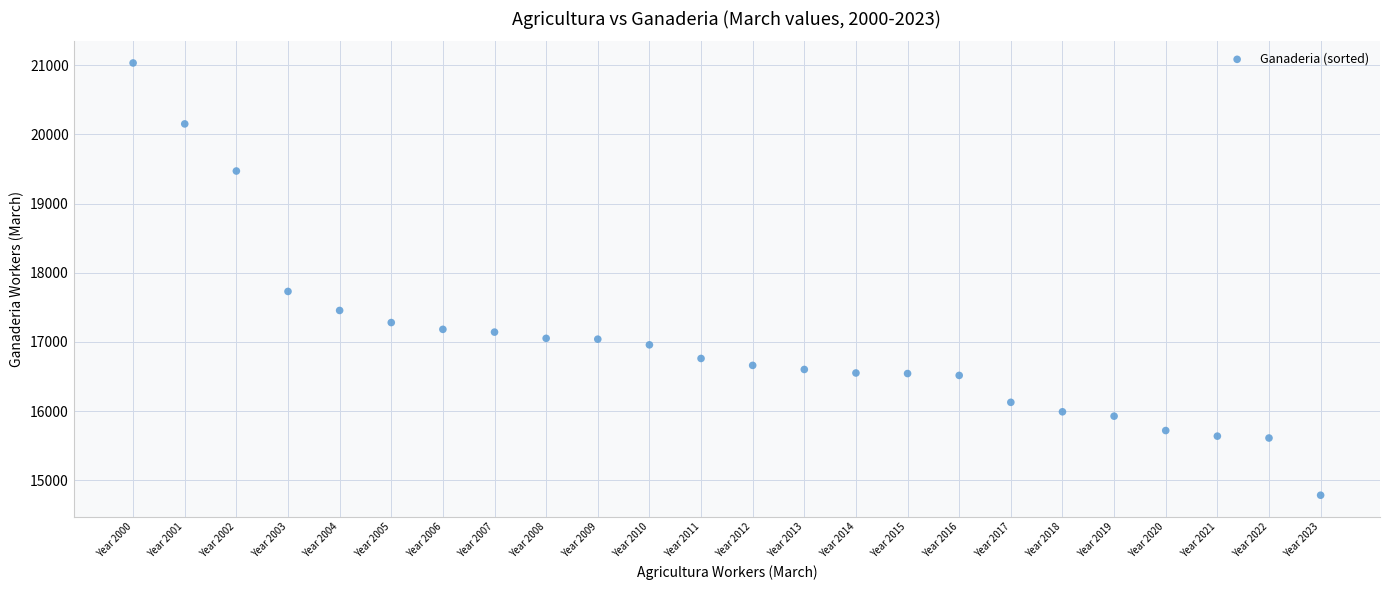

What is the range of Y values (max minus min)?

6249